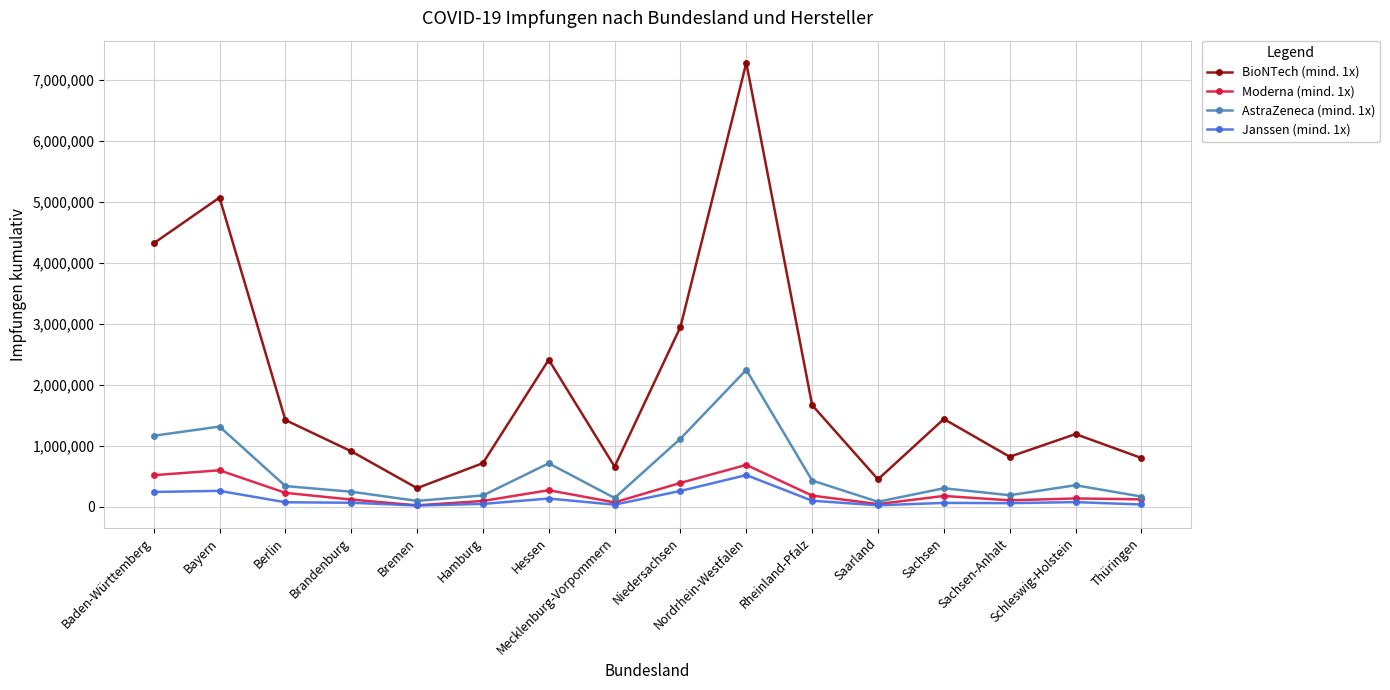

True or false: Moderna (mind. 1x) and BioNTech (mind. 1x) intersect in this chart.

False